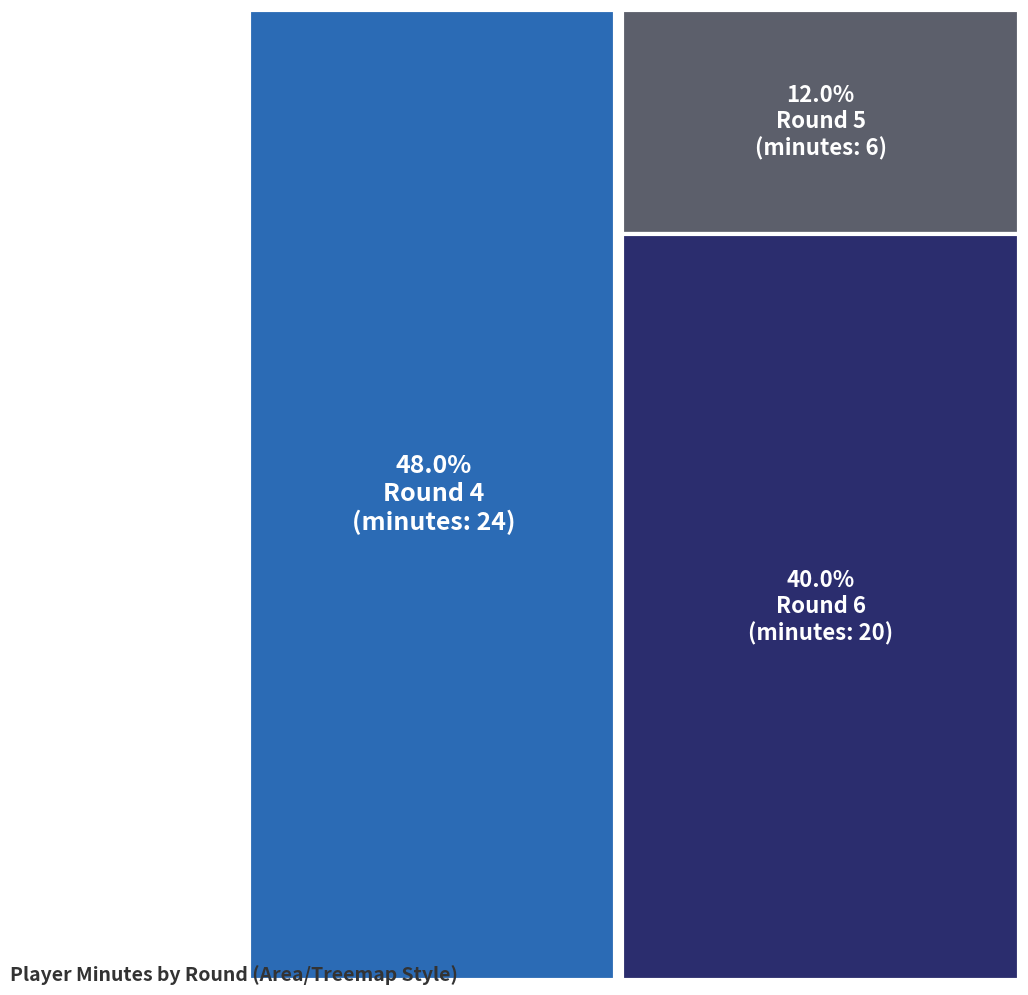

How many distinct data groups are displayed?

3